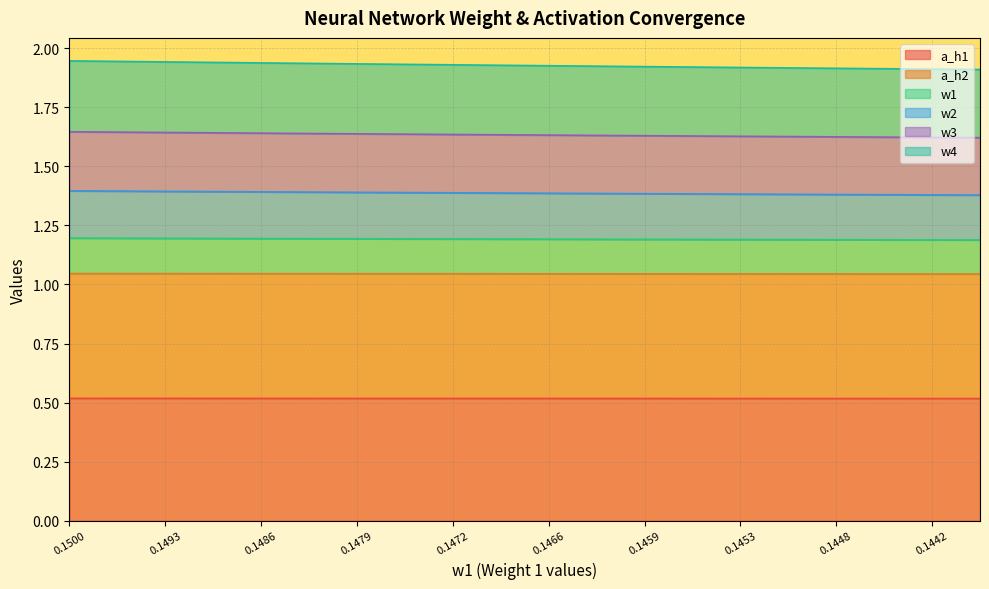

What position from the right is 0.15?

20